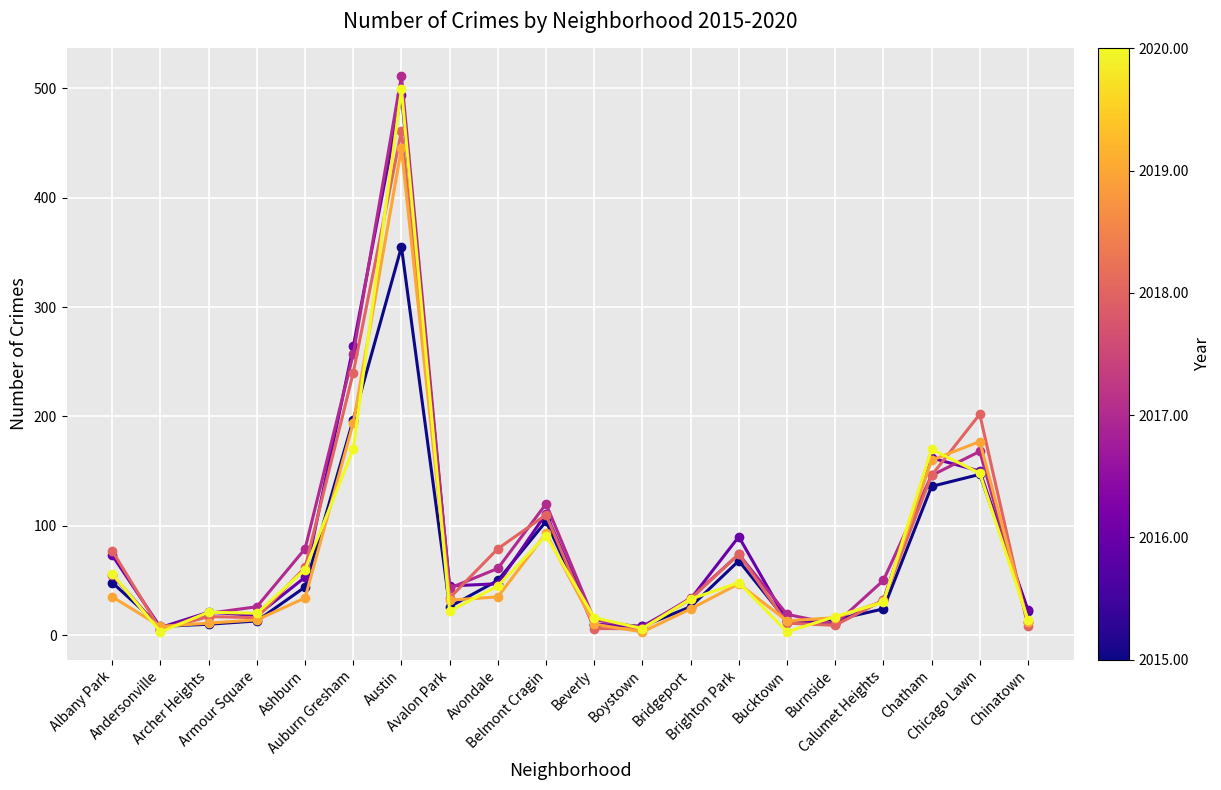

What is the maximum value shown in the chart?

511